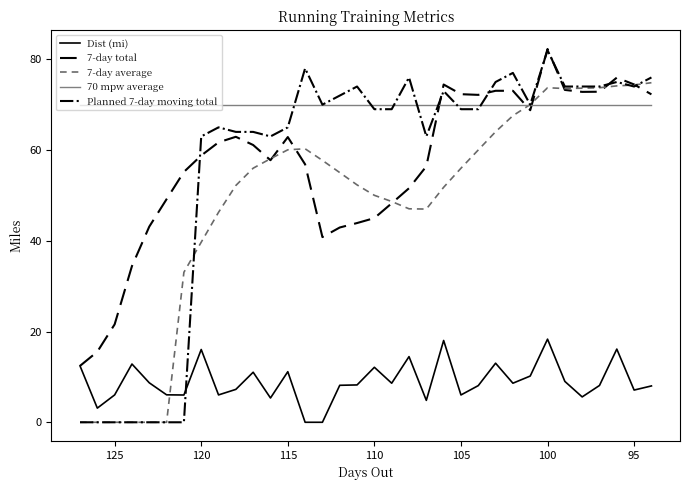

List the series in order of their peak value, highest first.

7-day total, Planned 7-day moving total, 7-day average, 70 mpw average, Dist (mi)